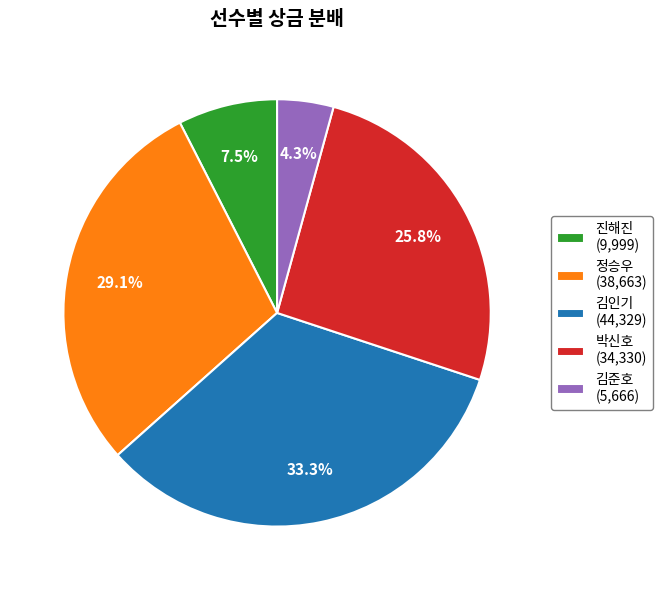

Is there a majority slice in this chart?

No